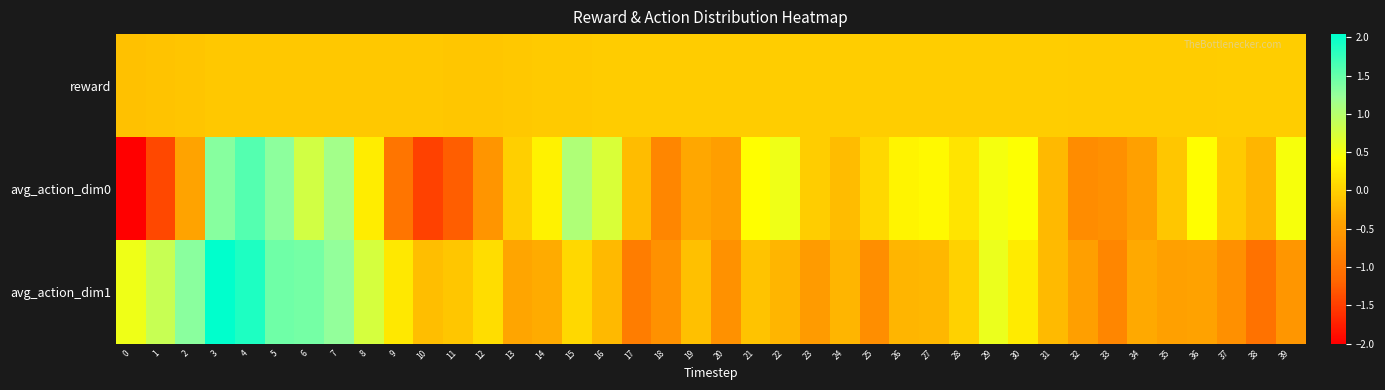

Count the number of data series in this chart.

3